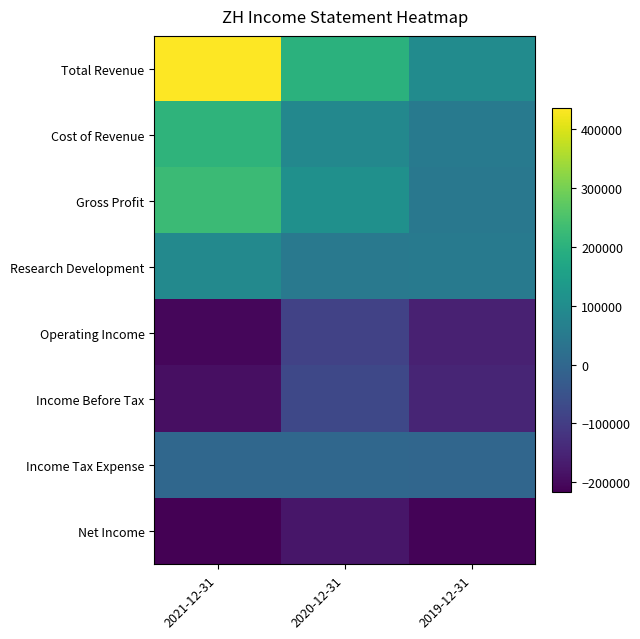

At which category does the chart reach its peak across all series?

2021-12-31